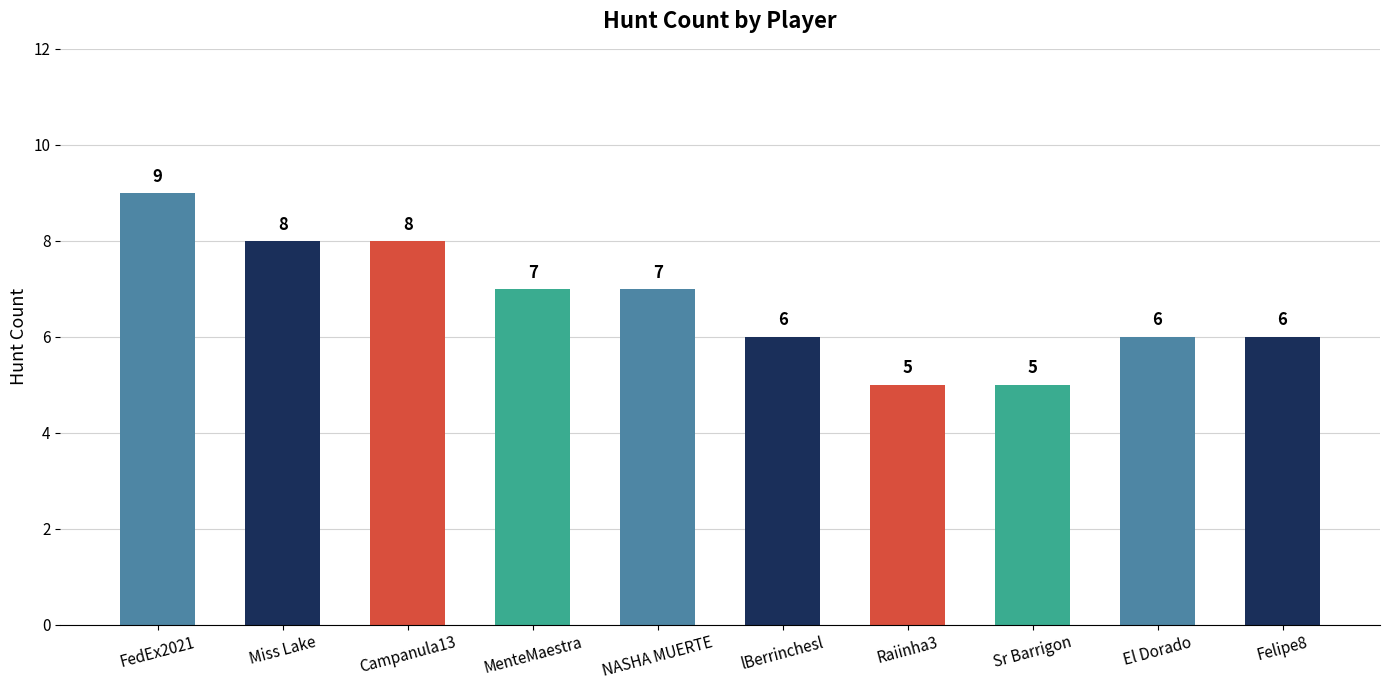

What is the sum of the values at Sr Barrigon and El Dorado?

11